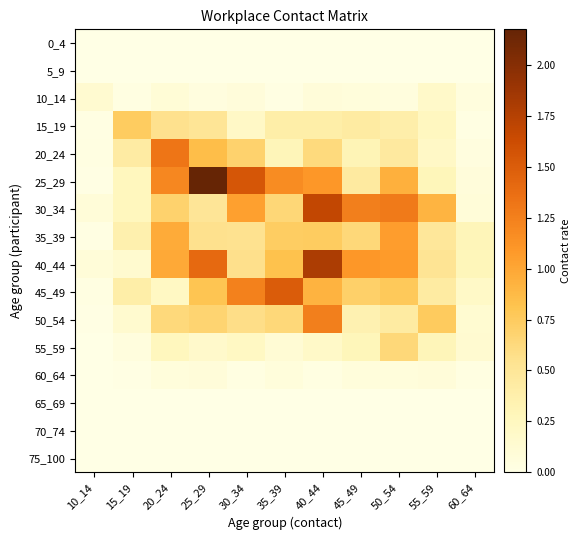

Reading left to right, extract all data points from this chart.

0_4: 10_14=0.0	15_19=0.0	20_24=0.0	25_29=0.0	30_34=0.0	35_39=0.0	40_44=0.0	45_49=0.0	50_54=0.0	55_59=0.0	60_64=0.0
5_9: 10_14=0.0	15_19=0.0	20_24=0.0	25_29=0.0	30_34=0.0	35_39=0.0	40_44=0.0	45_49=0.0	50_54=0.0	55_59=0.0	60_64=0.0
10_14: 10_14=0.1	15_19=0.0	20_24=0.1	25_29=0.0	30_34=0.1	35_39=0.0	40_44=0.1	45_49=0.1	50_54=0.1	55_59=0.2	60_64=0.1
15_19: 10_14=0.0	15_19=0.7	20_24=0.6	25_29=0.5	30_34=0.2	35_39=0.4	40_44=0.4	45_49=0.4	50_54=0.4	55_59=0.2	60_64=0.0
20_24: 10_14=0.0	15_19=0.4	20_24=1.3	25_29=0.9	30_34=0.7	35_39=0.3	40_44=0.6	45_49=0.3	50_54=0.5	55_59=0.2	60_64=0.0
25_29: 10_14=0.0	15_19=0.3	20_24=1.2	25_29=2.2	30_34=1.5	35_39=1.2	40_44=1.1	45_49=0.4	50_54=0.9	55_59=0.3	60_64=0.1
30_34: 10_14=0.1	15_19=0.3	20_24=0.7	25_29=0.5	30_34=1.0	35_39=0.7	40_44=1.7	45_49=1.3	50_54=1.3	55_59=0.9	60_64=0.1
35_39: 10_14=0.0	15_19=0.4	20_24=1.0	25_29=0.6	30_34=0.5	35_39=0.7	40_44=0.7	45_49=0.6	50_54=1.1	55_59=0.5	60_64=0.3
40_44: 10_14=0.1	15_19=0.2	20_24=1.0	25_29=1.4	30_34=0.6	35_39=0.8	40_44=1.8	45_49=1.1	50_54=1.1	55_59=0.5	60_64=0.3
45_49: 10_14=0.0	15_19=0.4	20_24=0.2	25_29=0.8	30_34=1.2	35_39=1.5	40_44=0.9	45_49=0.7	50_54=0.8	55_59=0.4	60_64=0.2
50_54: 10_14=0.0	15_19=0.1	20_24=0.6	25_29=0.7	30_34=0.6	35_39=0.6	40_44=1.3	45_49=0.3	50_54=0.4	55_59=0.7	60_64=0.1
55_59: 10_14=0.0	15_19=0.1	20_24=0.3	25_29=0.2	30_34=0.2	35_39=0.1	40_44=0.2	45_49=0.3	50_54=0.6	55_59=0.3	60_64=0.1
60_64: 10_14=0.0	15_19=0.0	20_24=0.1	25_29=0.1	30_34=0.0	35_39=0.1	40_44=0.0	45_49=0.1	50_54=0.1	55_59=0.1	60_64=0.0
65_69: 10_14=0.0	15_19=0.0	20_24=0.0	25_29=0.0	30_34=0.0	35_39=0.0	40_44=0.0	45_49=0.0	50_54=0.0	55_59=0.0	60_64=0.0
70_74: 10_14=0.0	15_19=0.0	20_24=0.0	25_29=0.0	30_34=0.0	35_39=0.0	40_44=0.0	45_49=0.0	50_54=0.0	55_59=0.0	60_64=0.0
75_100: 10_14=0.0	15_19=0.0	20_24=0.0	25_29=0.0	30_34=0.0	35_39=0.0	40_44=0.0	45_49=0.0	50_54=0.0	55_59=0.0	60_64=0.0